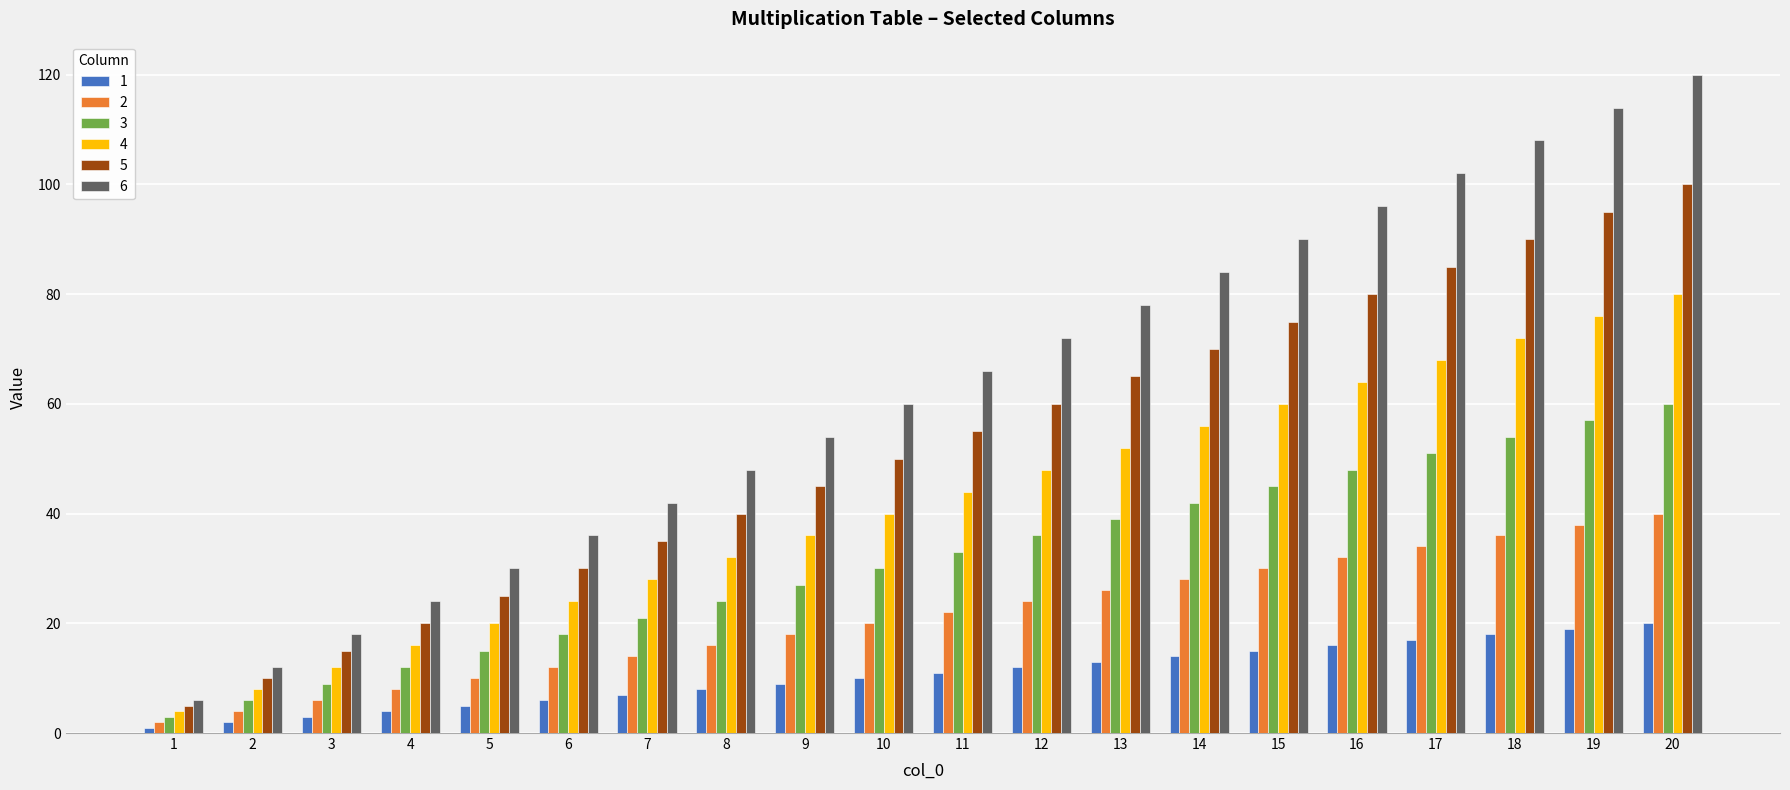

At how many categories does at least one series exceed 75?

8